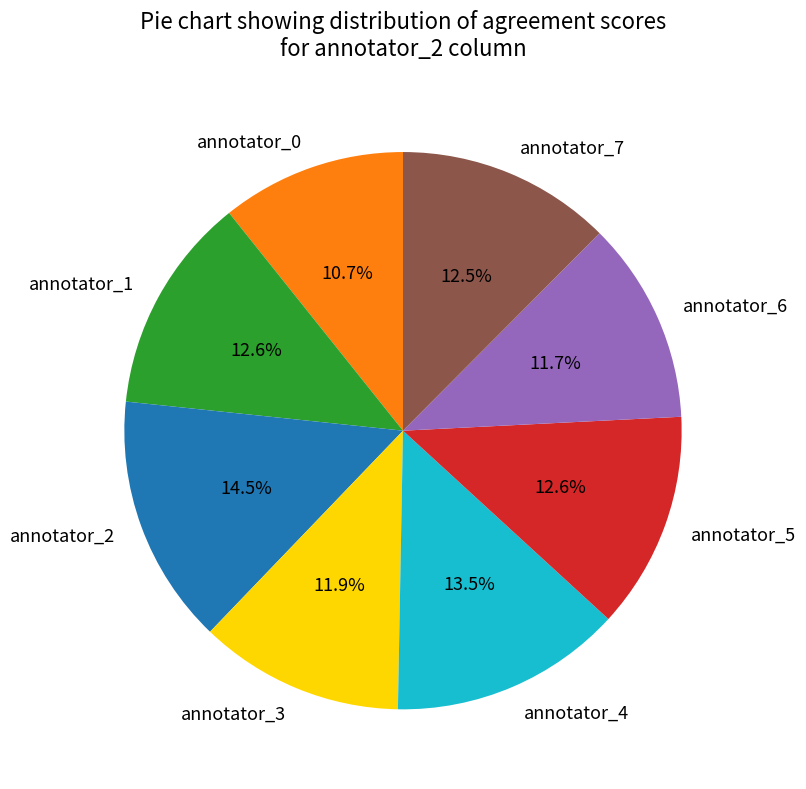

What is the smallest slice in the pie chart?

annotator_0